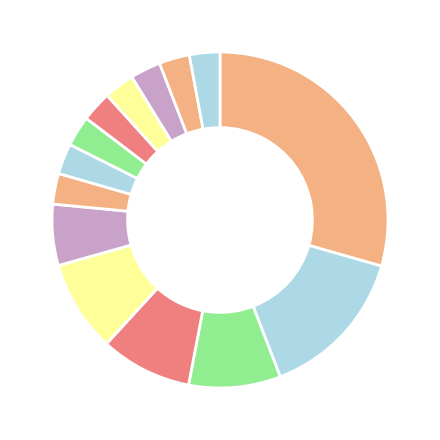

Count the number of slices in the pie.

14